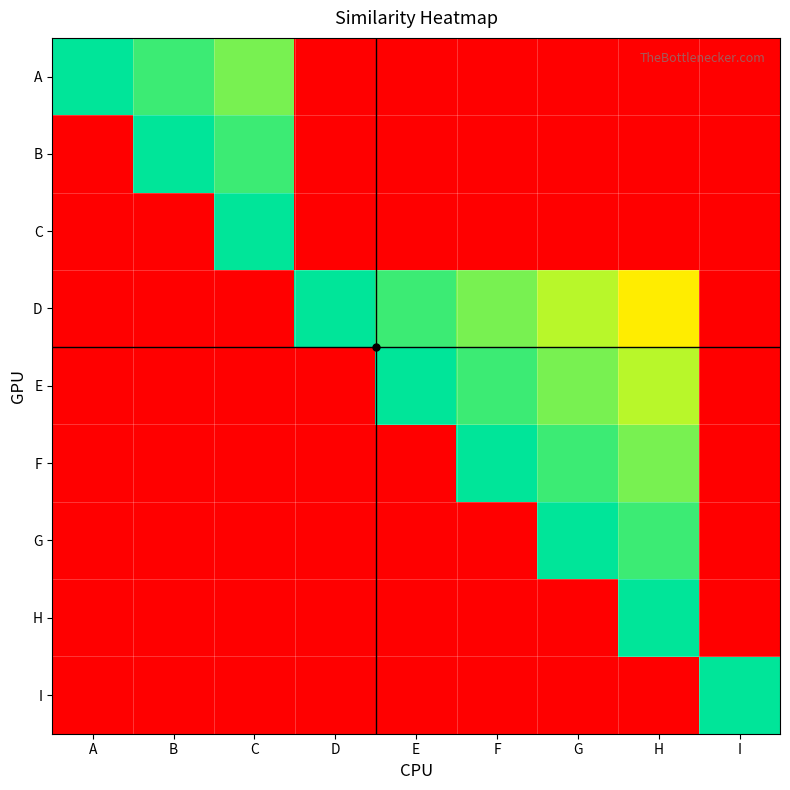

Reading right to left, transcribe all the data shown in this chart.

A: I=0.0	H=0.0	G=0.0	F=0.0	E=0.0	D=0.0	C=0.9	B=0.9	A=1.0
B: I=0.0	H=0.0	G=0.0	F=0.0	E=0.0	D=0.0	C=0.9	B=1.0	A=0.0
C: I=0.0	H=0.0	G=0.0	F=0.0	E=0.0	D=0.0	C=1.0	B=0.0	A=0.0
D: I=0.0	H=0.7	G=0.8	F=0.9	E=0.9	D=1.0	C=0.0	B=0.0	A=0.0
E: I=0.0	H=0.8	G=0.9	F=0.9	E=1.0	D=0.0	C=0.0	B=0.0	A=0.0
F: I=0.0	H=0.9	G=0.9	F=1.0	E=0.0	D=0.0	C=0.0	B=0.0	A=0.0
G: I=0.0	H=0.9	G=1.0	F=0.0	E=0.0	D=0.0	C=0.0	B=0.0	A=0.0
H: I=0.0	H=1.0	G=0.0	F=0.0	E=0.0	D=0.0	C=0.0	B=0.0	A=0.0
I: I=1.0	H=0.0	G=0.0	F=0.0	E=0.0	D=0.0	C=0.0	B=0.0	A=0.0